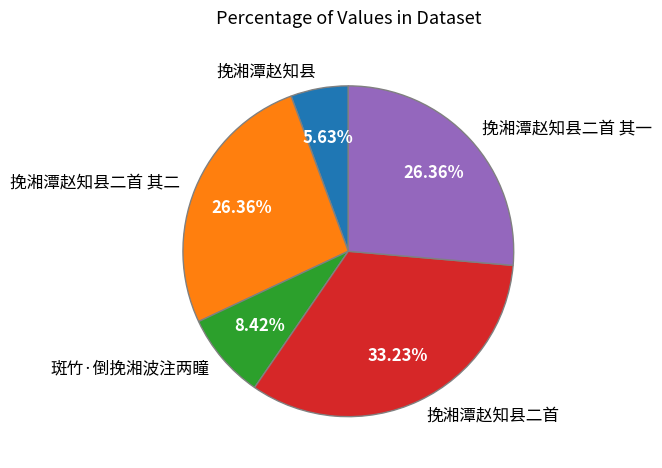

Does any single category account for the majority?

No